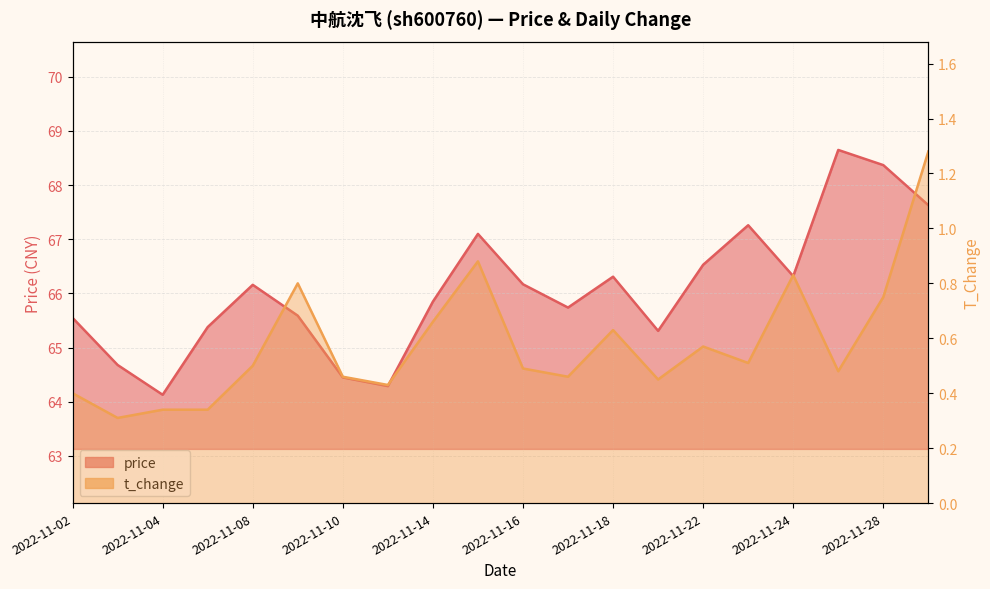

Which has a higher value, 2022-11-28 or 2022-11-09?

2022-11-28